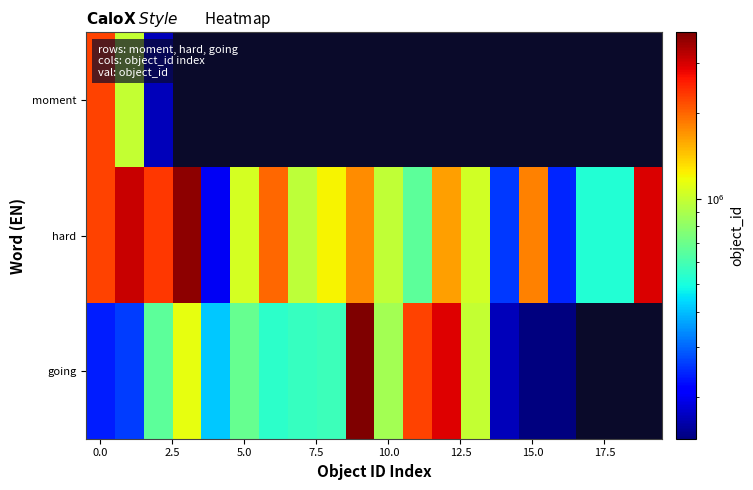

At how many categories does at least one series exceed 935330?

15